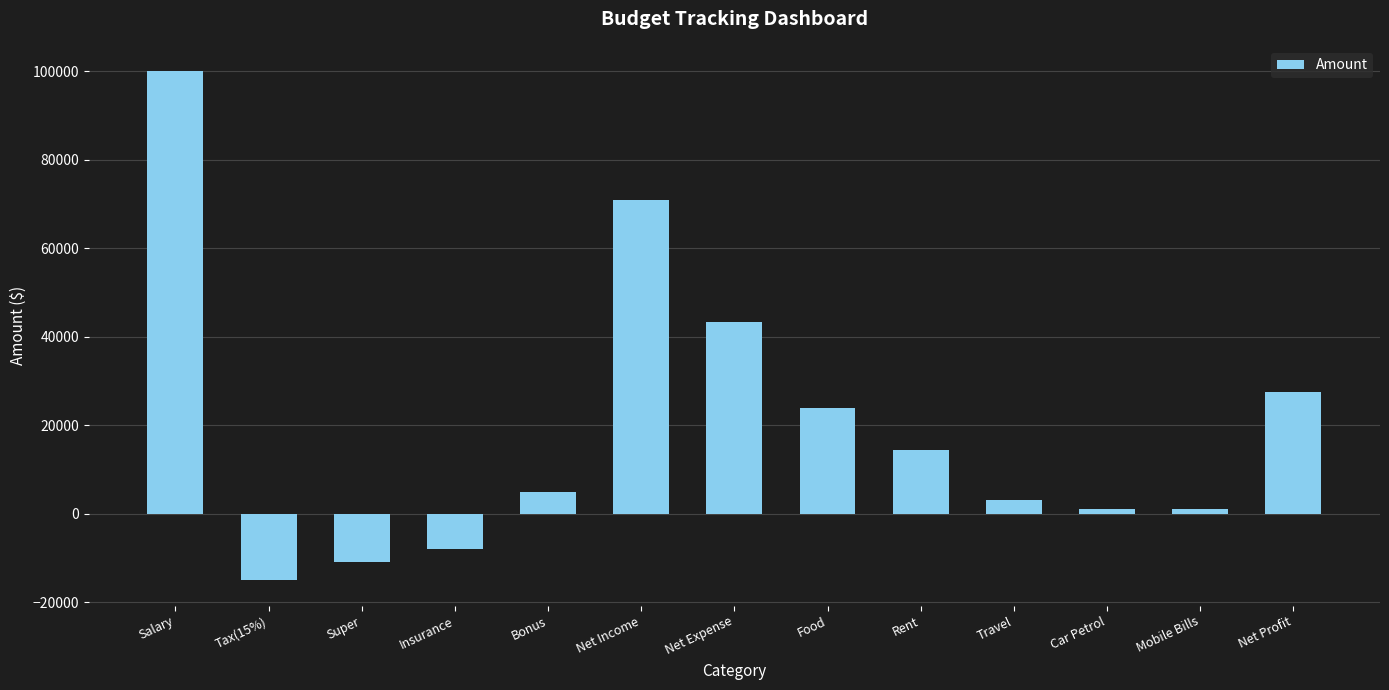

Reading left to right, list all the values displayed in this chart.

Salary=100000	Tax(15%)=-15000	Super=-11000	Insurance=-8000	Bonus=5000	Net Income=71000	Net Expense=43400	Food=24000	Rent=14400	Travel=3000	Car Petrol=1000	Mobile Bills=1000	Net Profit=27600